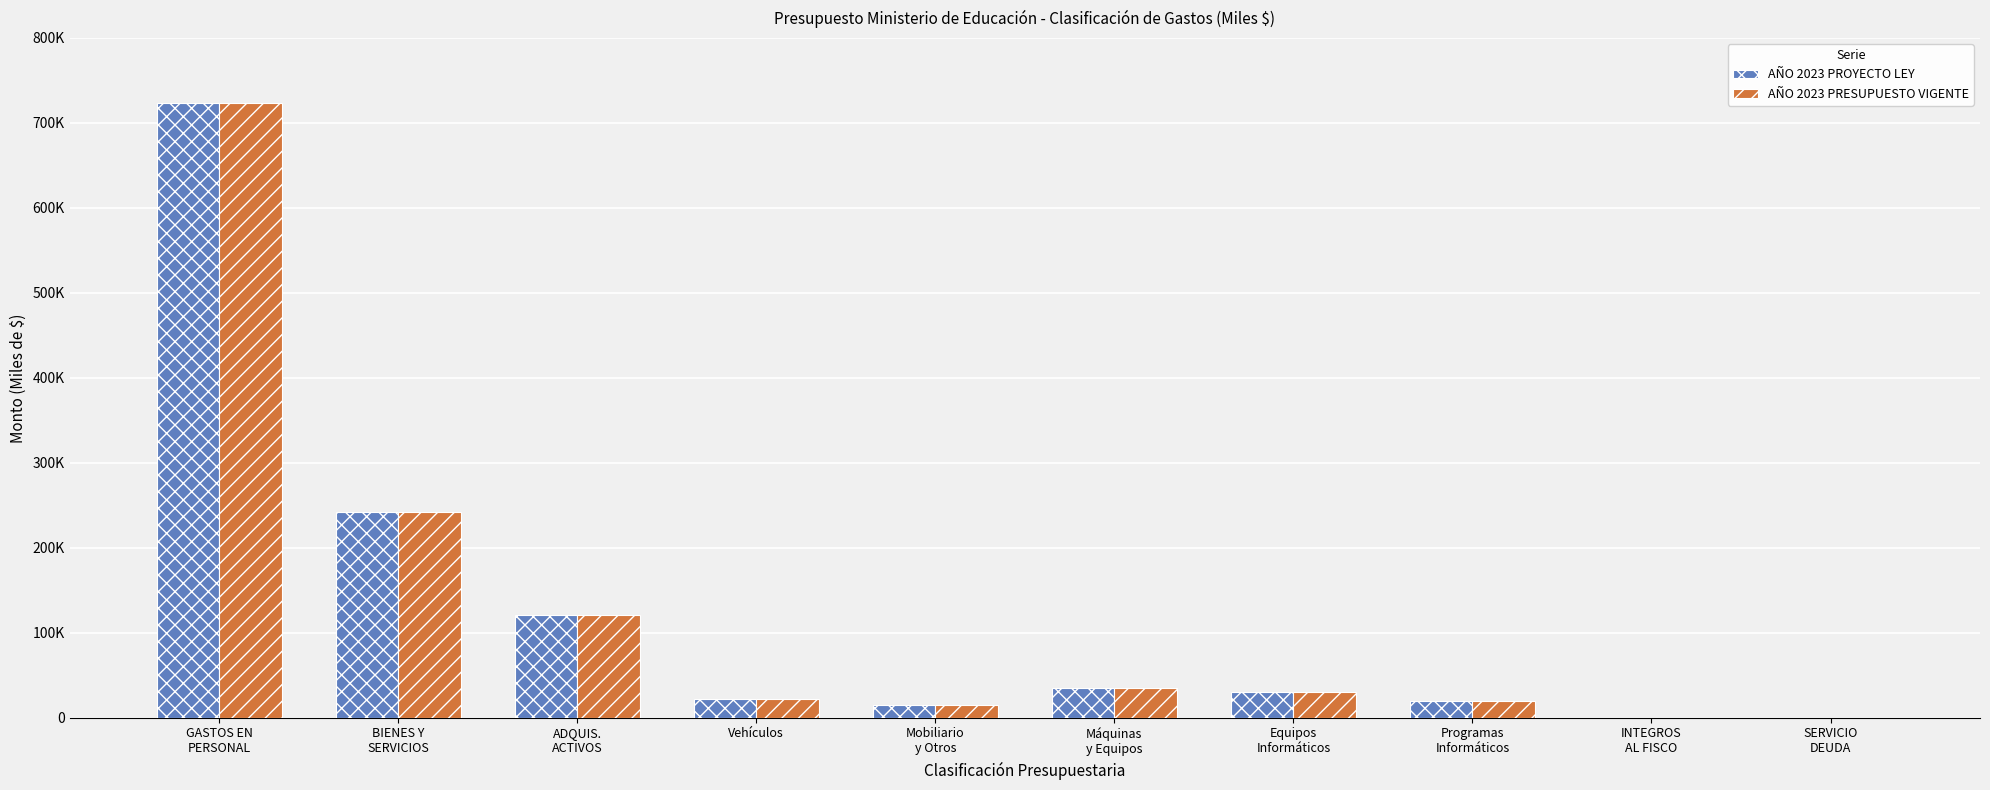

What is the highest value of the AÑO 2023 PRESUPUESTO VIGENTE series?

723670